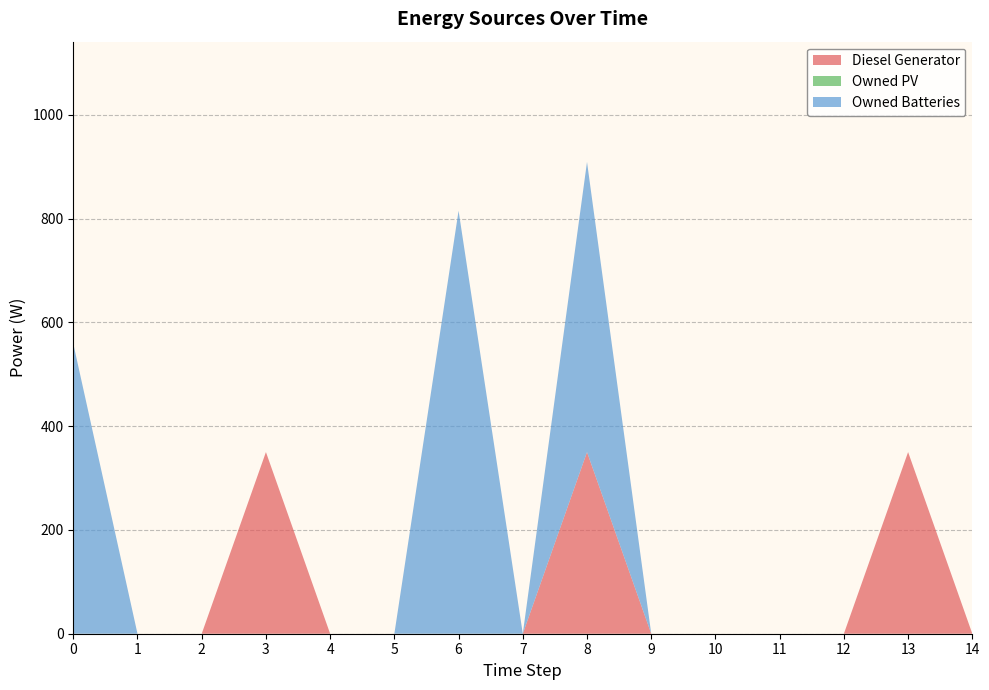

Reading left to right, what are all the values shown in this chart?

Diesel Generator: 0	0	0	350	0	0	0	0	350	0	0	0	0	350	0
Owned PV: 0	0	0	0	0	0	0	0	0	0	0	0	0	0	0
Owned Batteries: 559	0	0	0	0	0	815	0	559	0	0	0	0	0	0